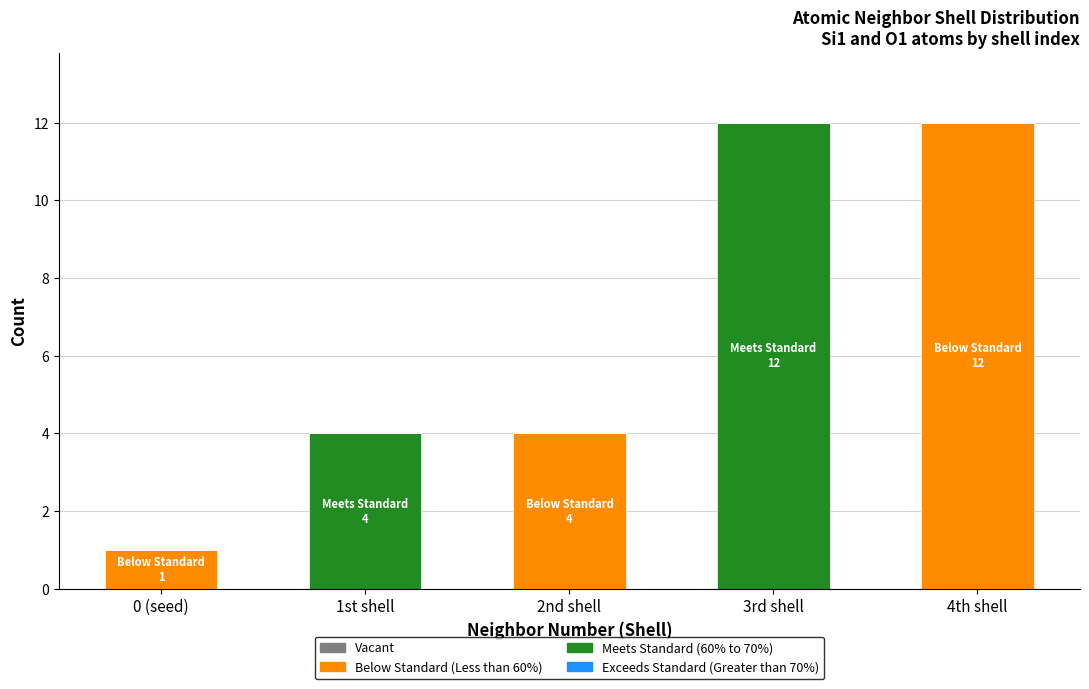

Reading left to right, what are the values for Meets Standard (60% to 70%)?

0 (seed)=0	1st shell=4	2nd shell=0	3rd shell=12	4th shell=0